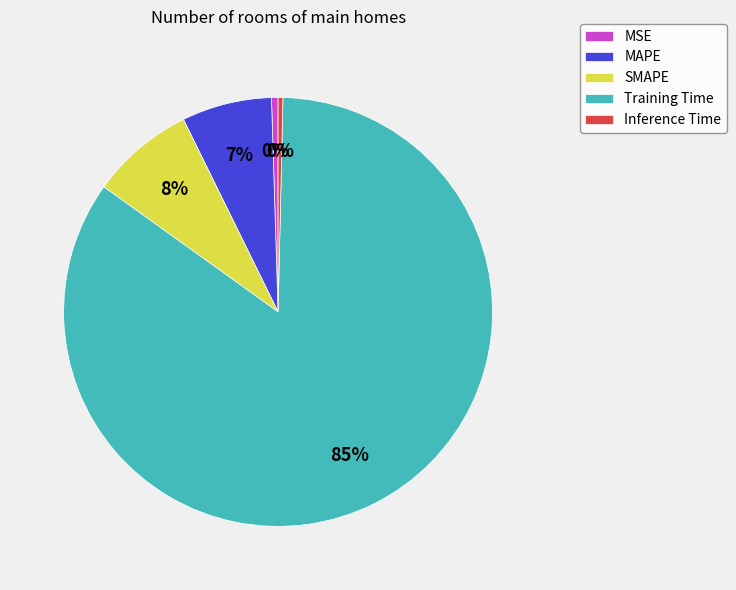

Which category has the biggest portion of the pie?

Training Time